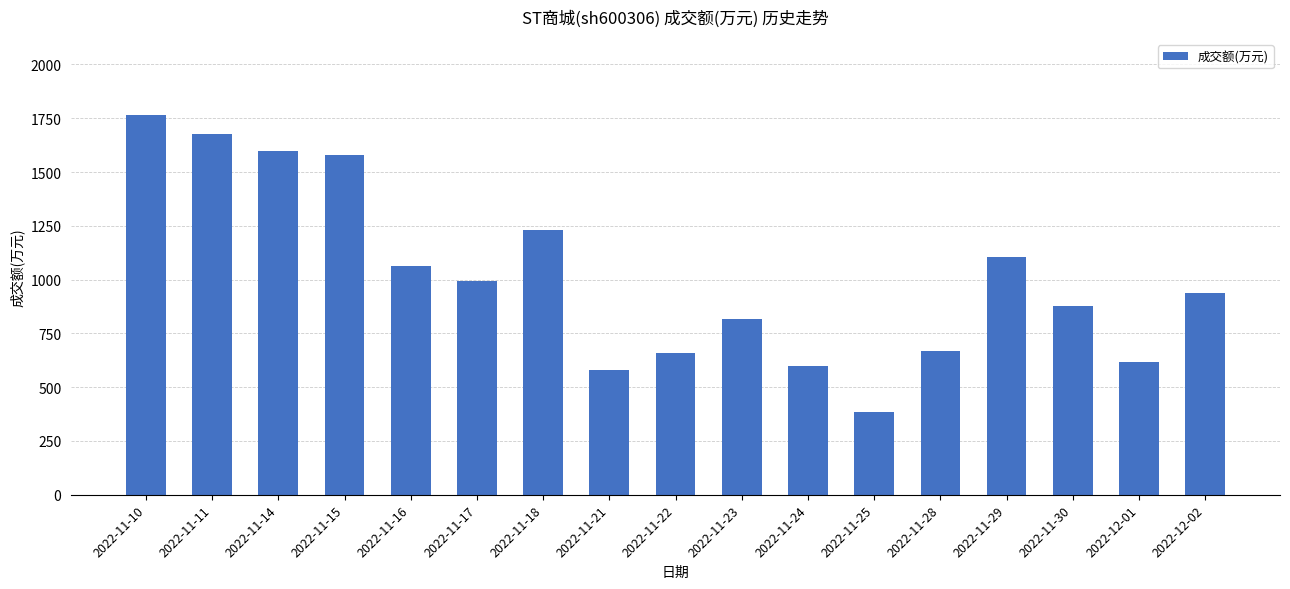

What is the change in value from 2022-11-16 to 2022-11-25?

-676